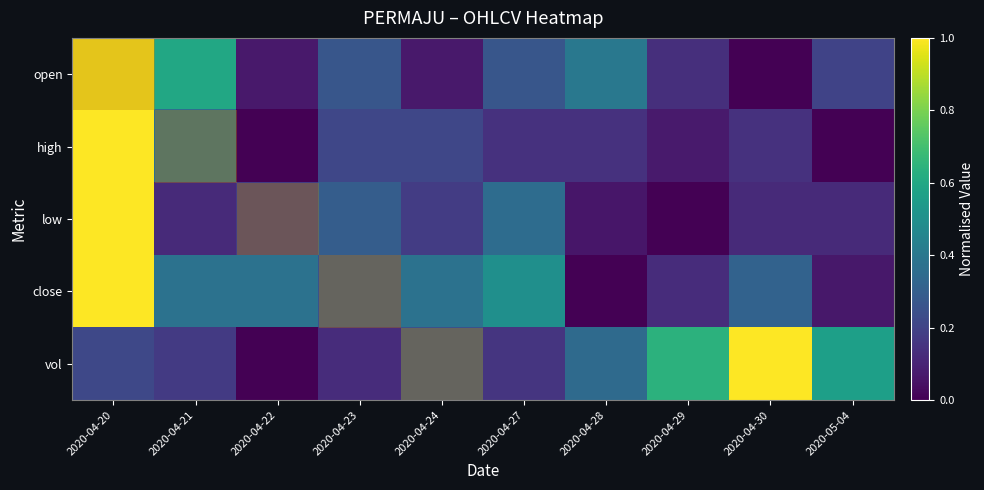

Reading left to right, transcribe all the data shown in this chart.

open: 2020-04-20=1.0	2020-04-21=0.6	2020-04-22=0.1	2020-04-23=0.3	2020-04-24=0.1	2020-04-27=0.3	2020-04-28=0.4	2020-04-29=0.1	2020-04-30=0.0	2020-05-04=0.2
high: 2020-04-20=1.0	2020-04-21=0.4	2020-04-22=0.0	2020-04-23=0.2	2020-04-24=0.2	2020-04-27=0.1	2020-04-28=0.1	2020-04-29=0.1	2020-04-30=0.1	2020-05-04=0.0
low: 2020-04-20=1.0	2020-04-21=0.1	2020-04-22=0.2	2020-04-23=0.3	2020-04-24=0.2	2020-04-27=0.4	2020-04-28=0.1	2020-04-29=0.0	2020-04-30=0.1	2020-05-04=0.1
close: 2020-04-20=1.0	2020-04-21=0.4	2020-04-22=0.4	2020-04-23=0.3	2020-04-24=0.4	2020-04-27=0.5	2020-04-28=0.0	2020-04-29=0.1	2020-04-30=0.3	2020-05-04=0.1
vol: 2020-04-20=0.2	2020-04-21=0.2	2020-04-22=0.0	2020-04-23=0.1	2020-04-24=0.3	2020-04-27=0.2	2020-04-28=0.3	2020-04-29=0.6	2020-04-30=1.0	2020-05-04=0.6